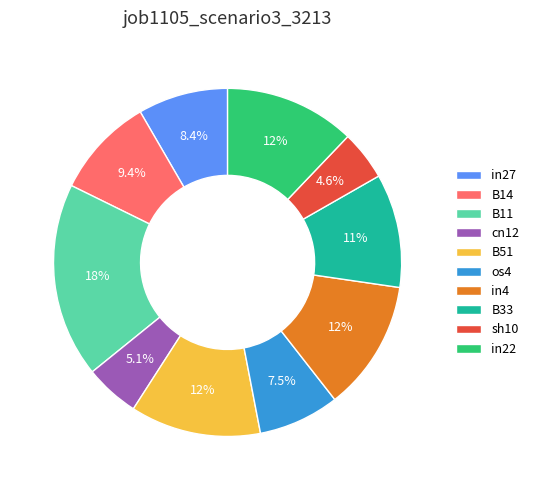

Which category has the biggest portion of the pie?

B11